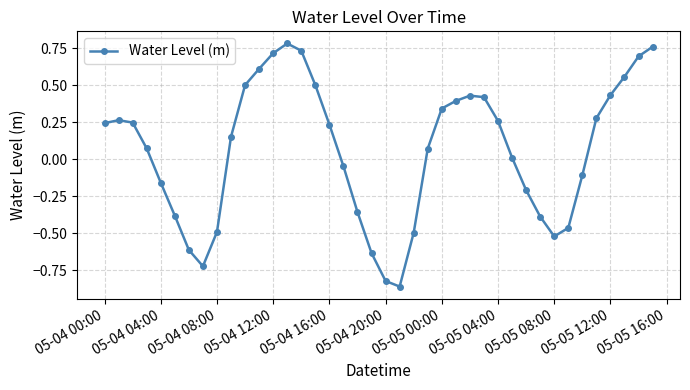

True or false: there are more than 0 points higher than both neighbors.

True